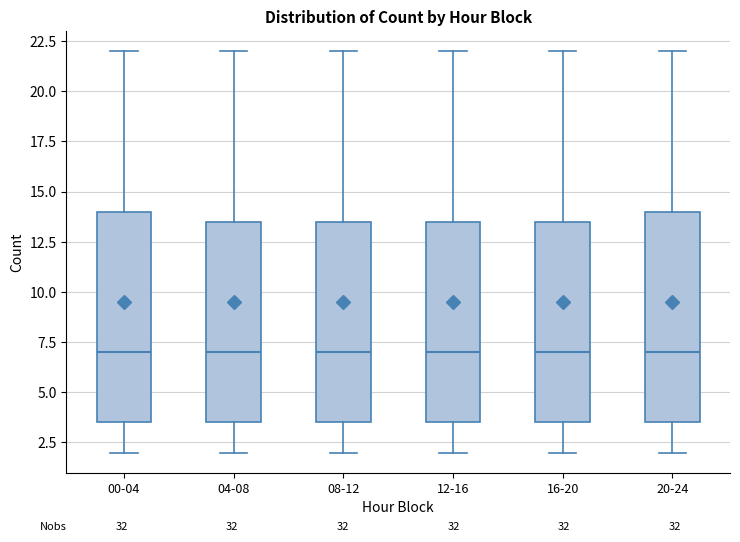

Where does the median line of the box for 20-24 sit on the y-axis? The values are not printed on the chart, so give them approximately, as read against the axis.

7.0